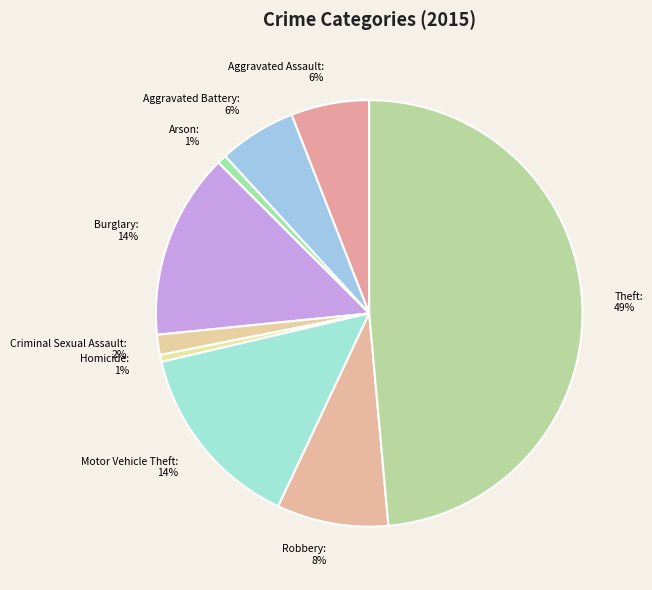

The Burglary slice represents 14% of the pie. True or false?

True